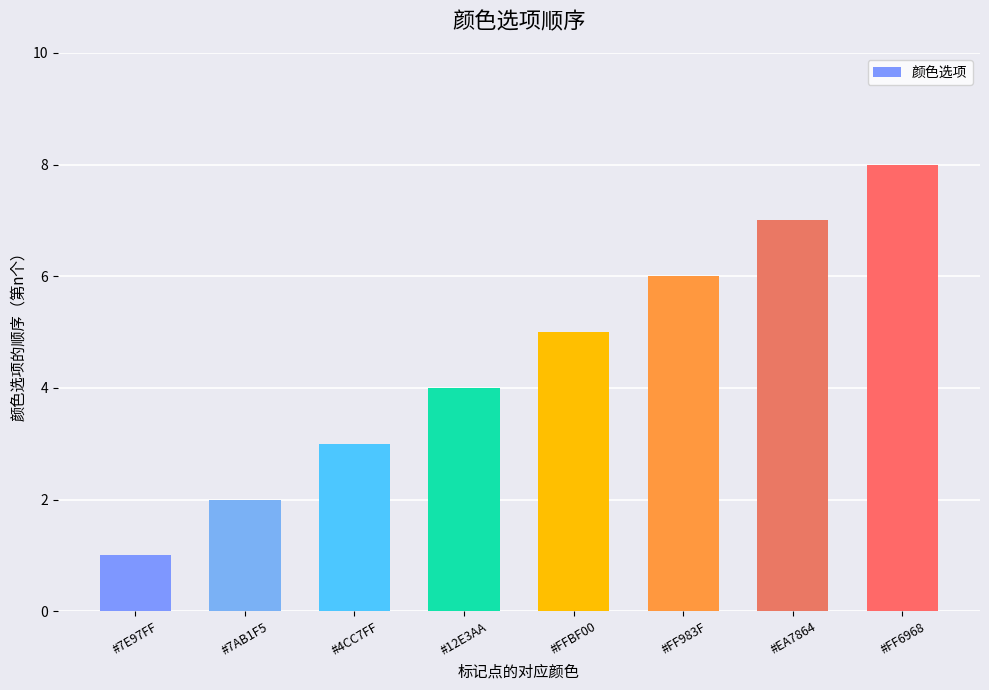

Are the bars horizontal?

No